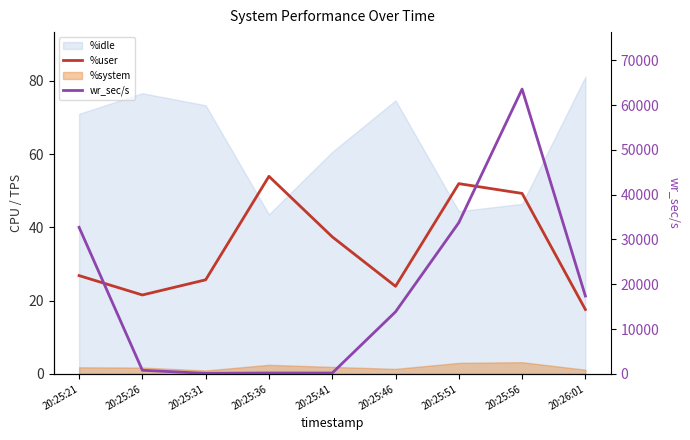

What is the spread (max minus min) of values at 20:25:36?

155.6